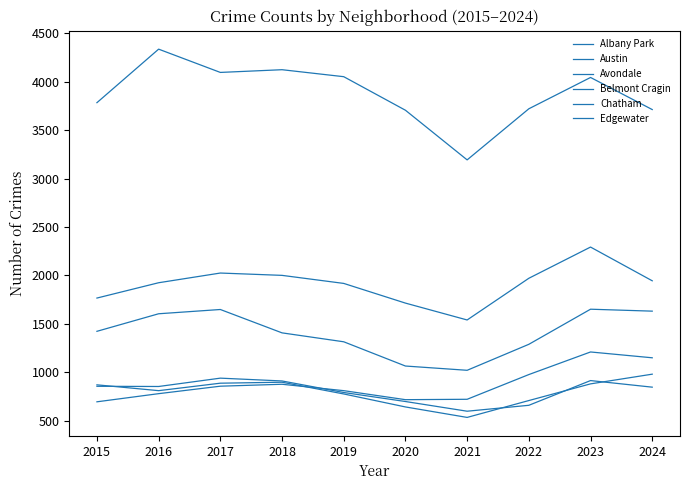

Reading right to left, transcribe all the data shown in this chart.

Albany Park: 848	916	661	600	700	793	912	941	855	857
Austin: 3711	4042	3719	3192	3704	4050	4122	4094	4334	3782
Avondale: 982	882	710	536	644	778	899	889	812	872
Belmont Cragin: 1632	1652	1290	1022	1066	1316	1408	1649	1605	1424
Chatham: 1945	2293	1971	1541	1715	1918	2001	2025	1925	1767
Edgewater: 1151	1211	978	723	719	812	878	858	781	697